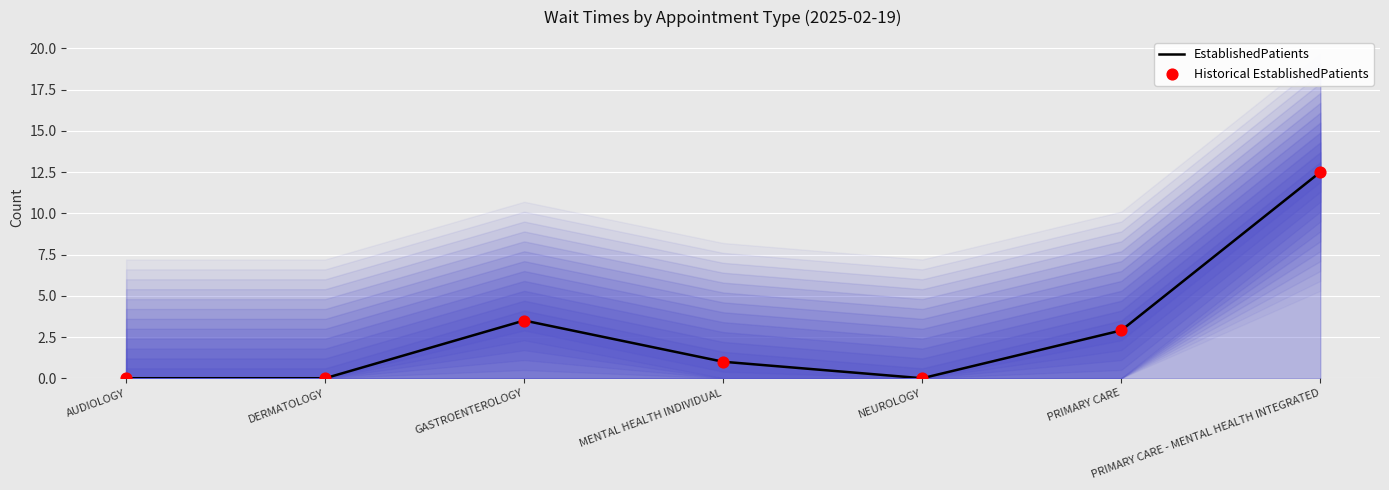

Which series contains the lowest Y value?

EstablishedPatients